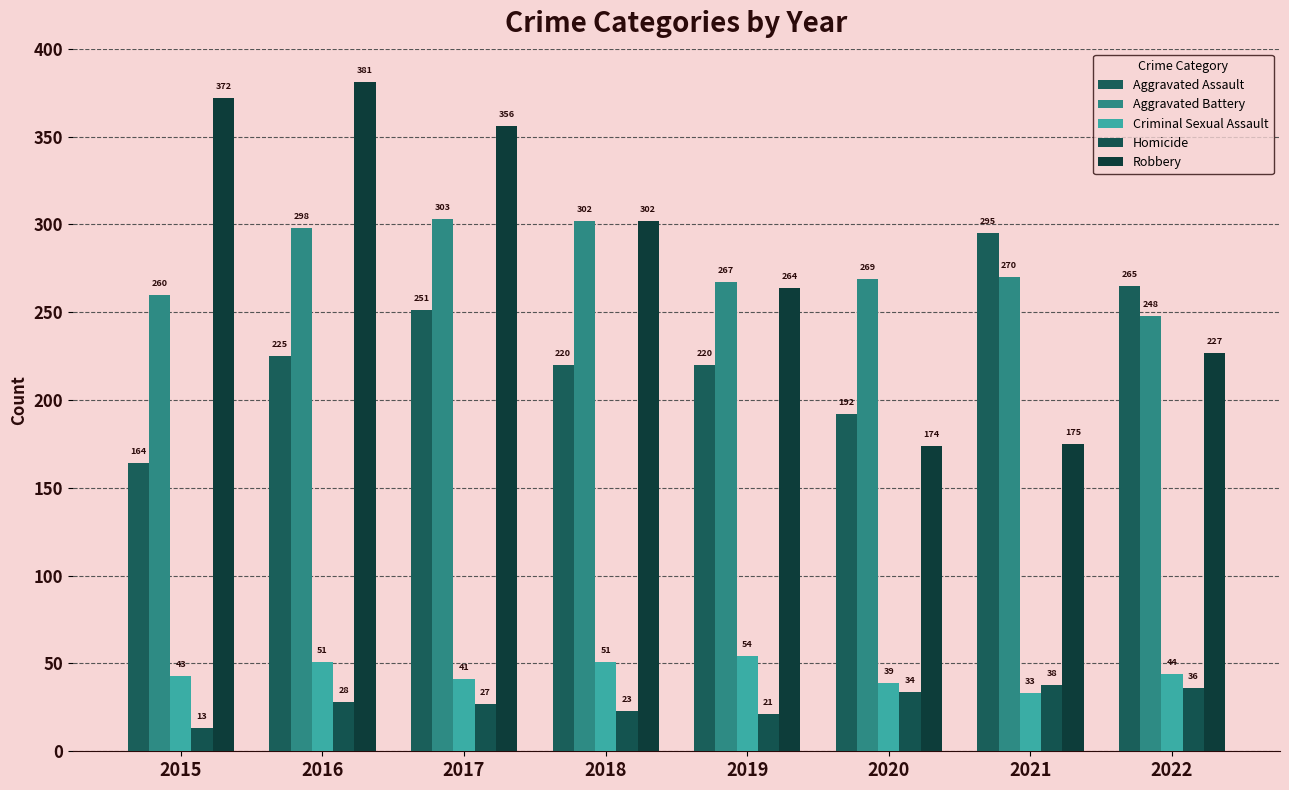

How many bars are there in each group?

5